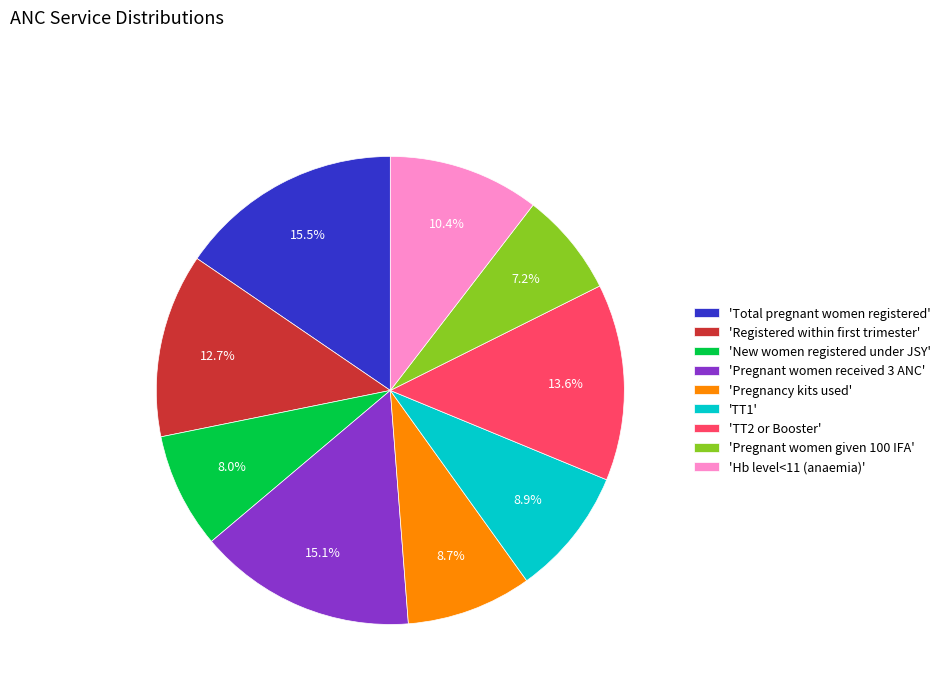

To the nearest percent, what is the difference between the largest and smallest slice percentages?

8%